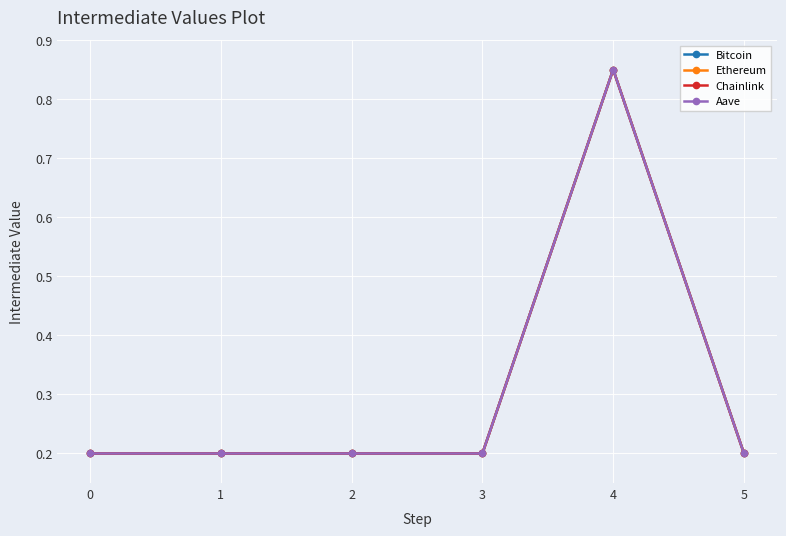

The value of Aave at 1 is 0.1. True or false?

False